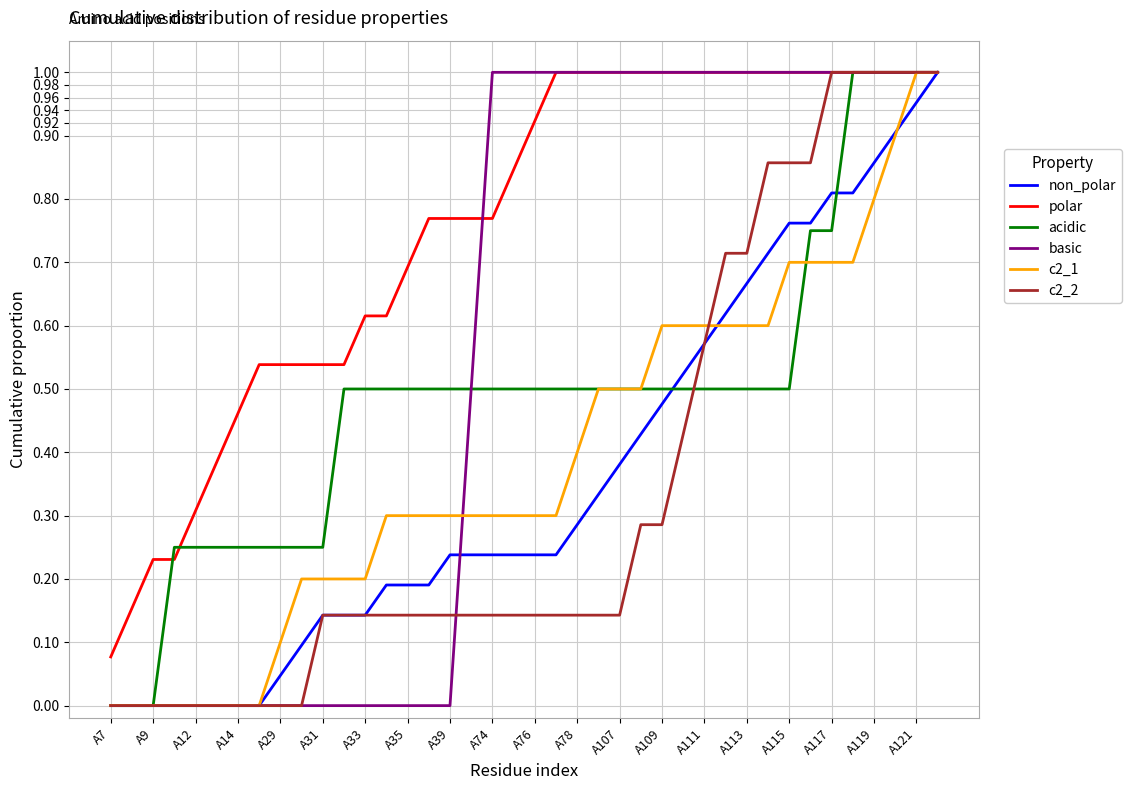

What are all the series names shown in the legend?

non_polar, polar, acidic, basic, c2_1, c2_2